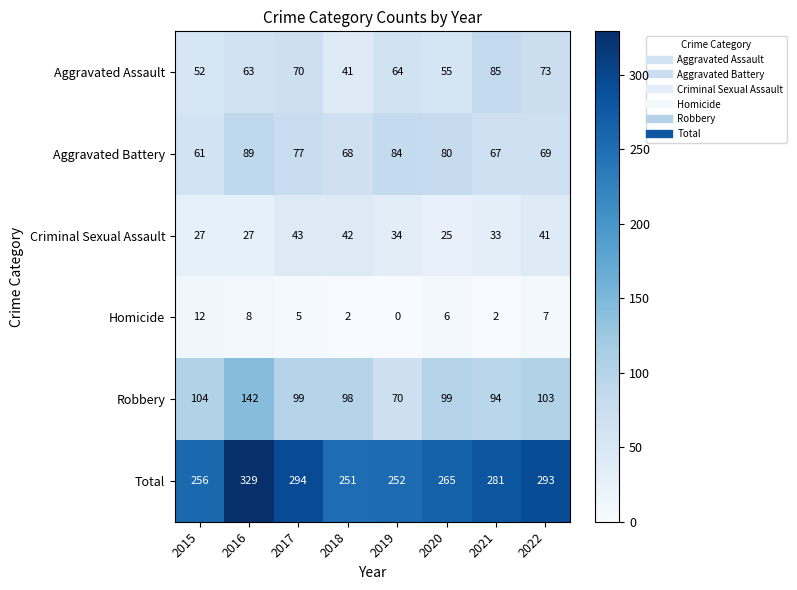

At which category does the chart reach its peak across all series?

2016